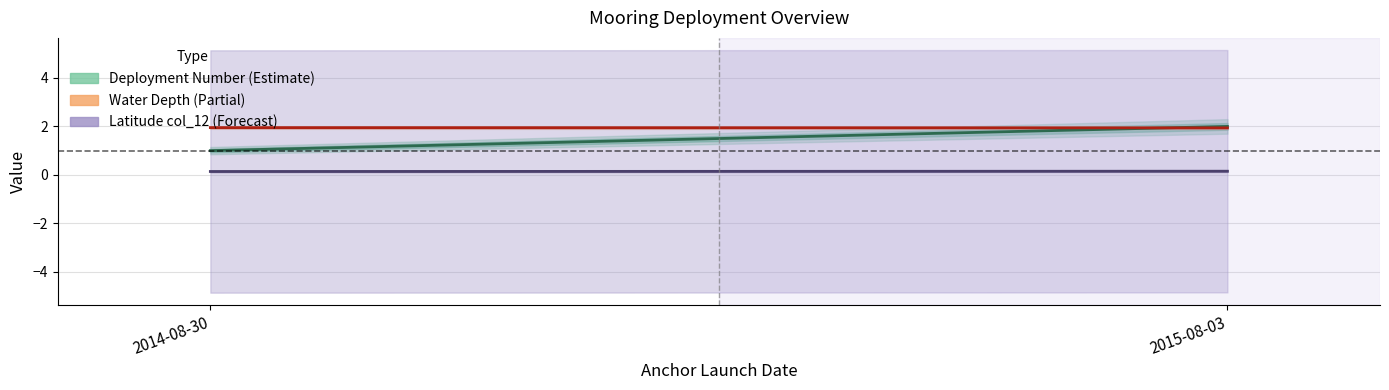

Which series has the largest total across all categories?

Water Depth (×100 m)